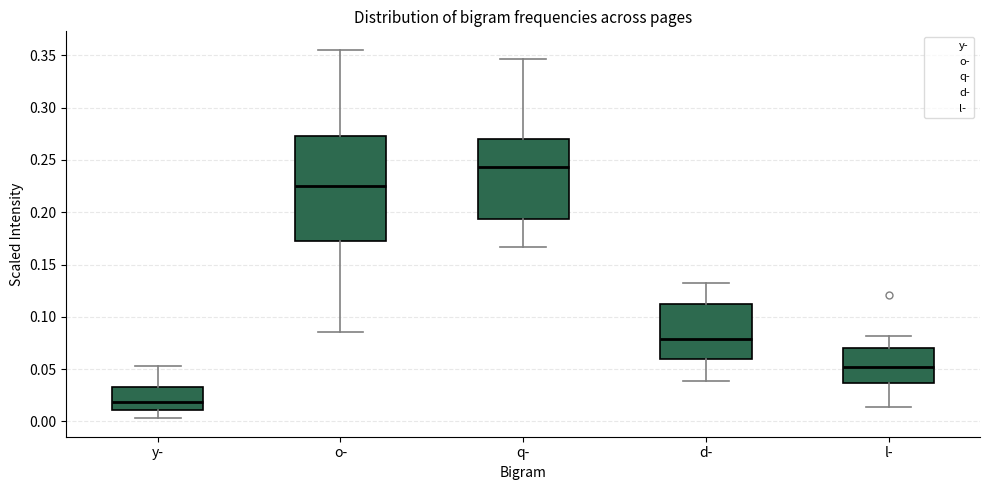

Where is the lower edge of the box for d- on the y-axis? The values are not printed on the chart, so give them approximately, as read against the axis.

0.060